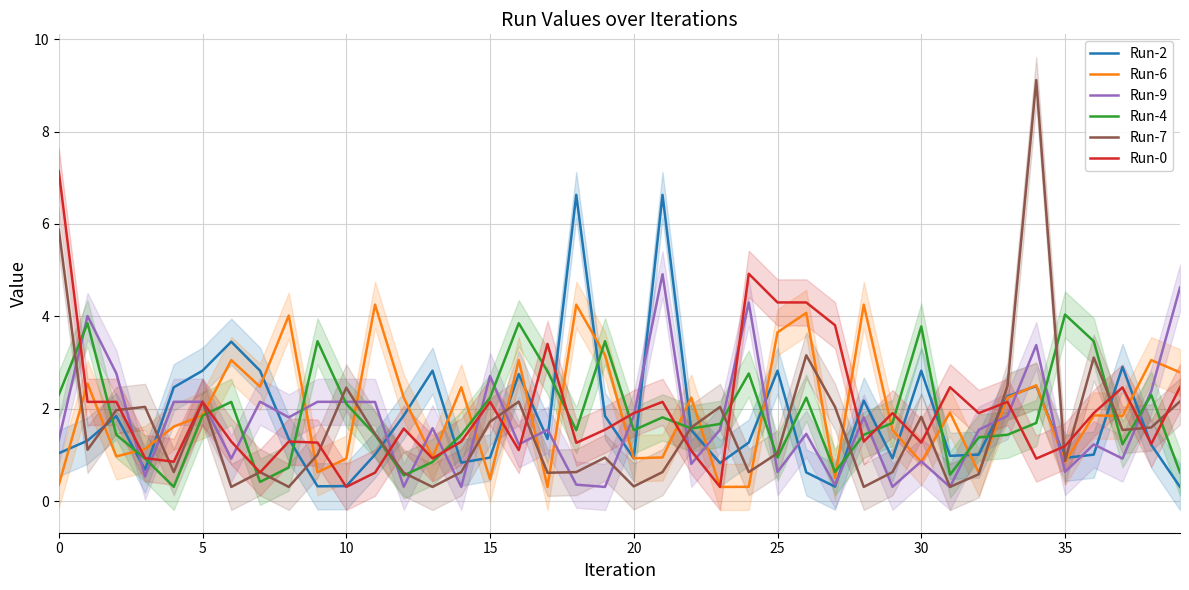

What is the highest value of the Run-2 series?

6.6